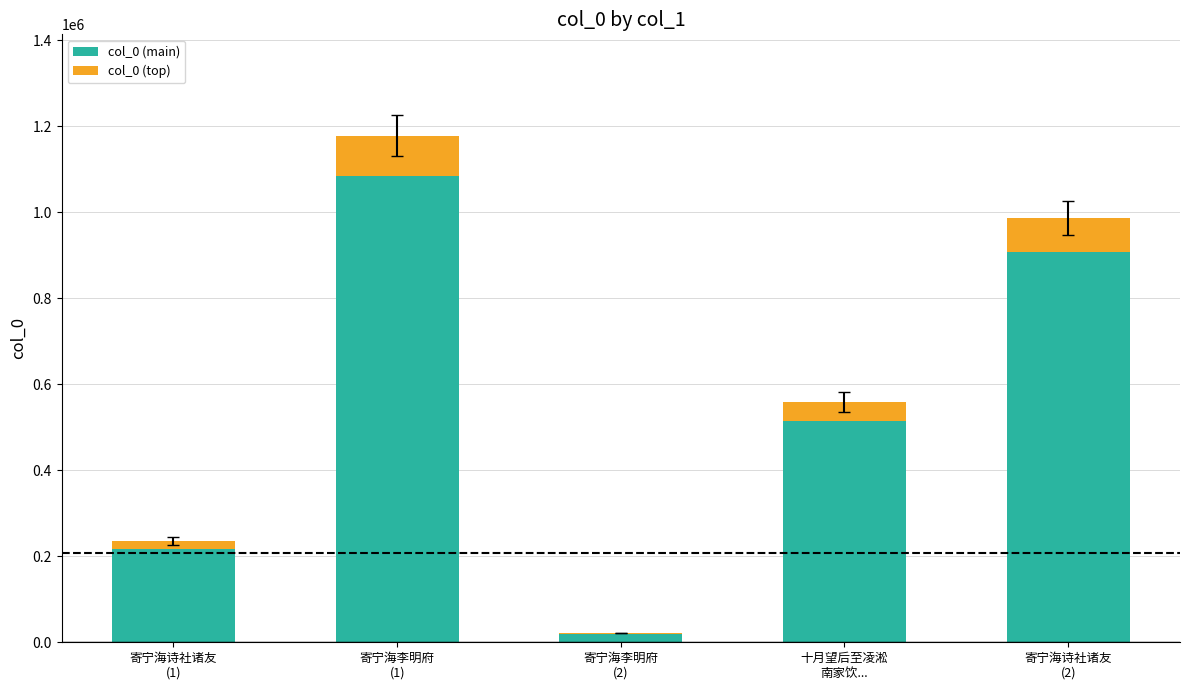

How many categories are shown in the chart?

5